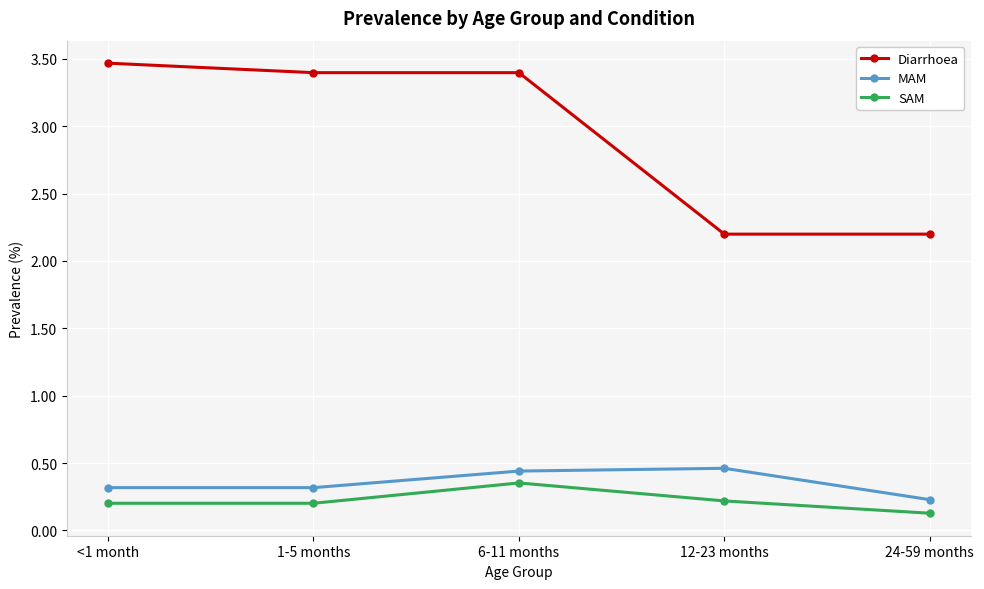

What is the maximum value for Diarrhoea?

3.5